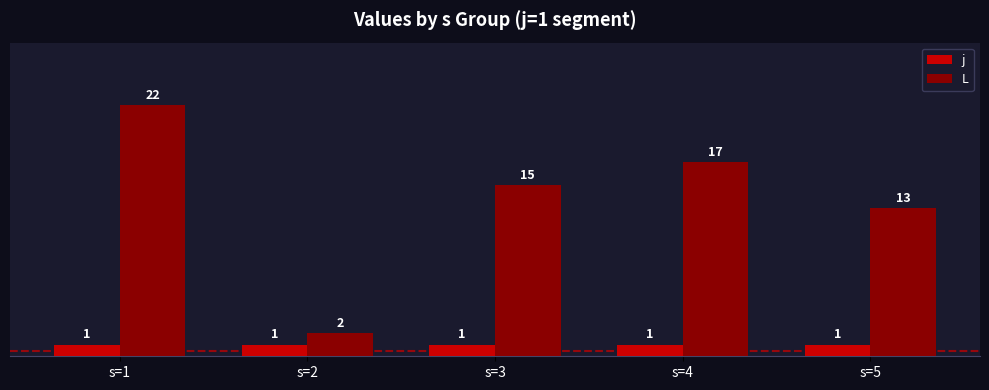

What is the difference between the L values at s=2 and s=5?

11